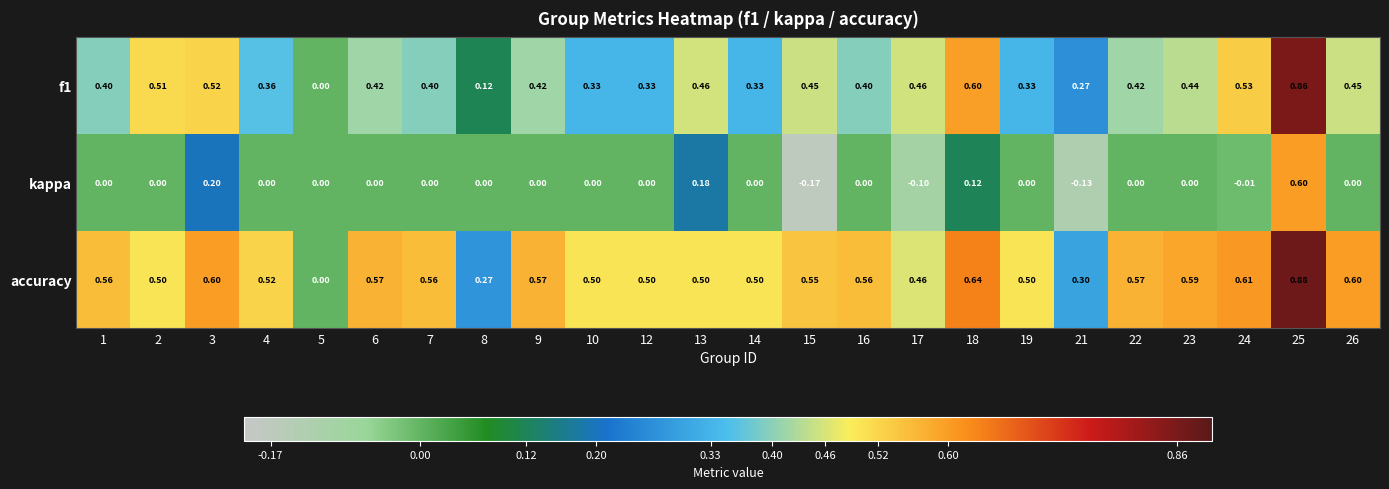

Which series has the largest range (max minus min)?

accuracy